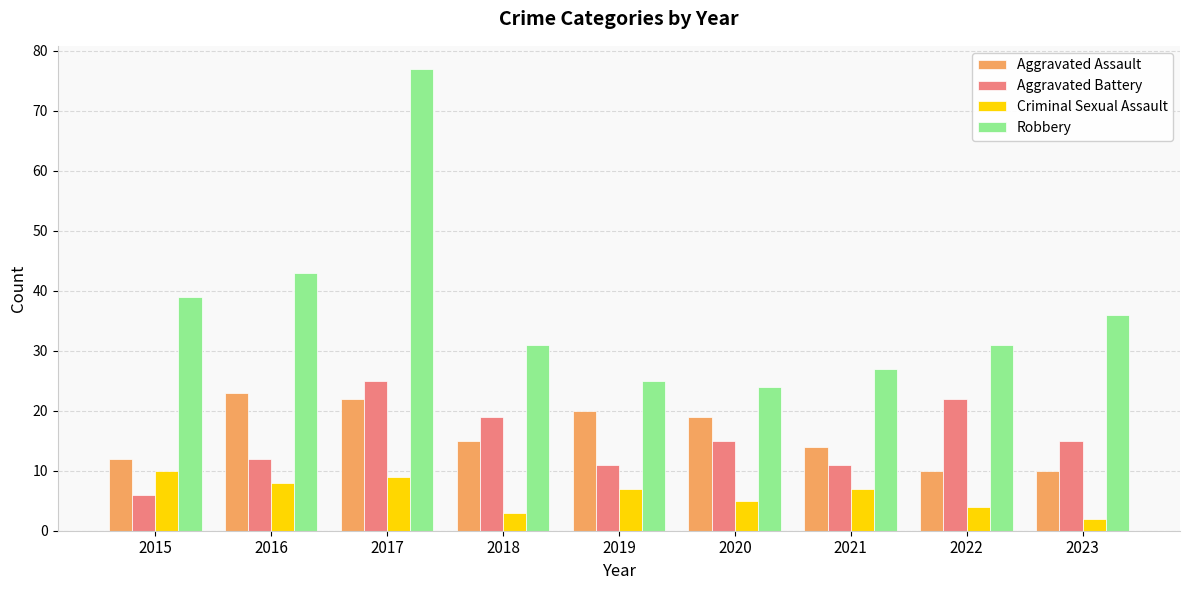

What is the difference between the Criminal Sexual Assault values at 2022 and 2015?

6